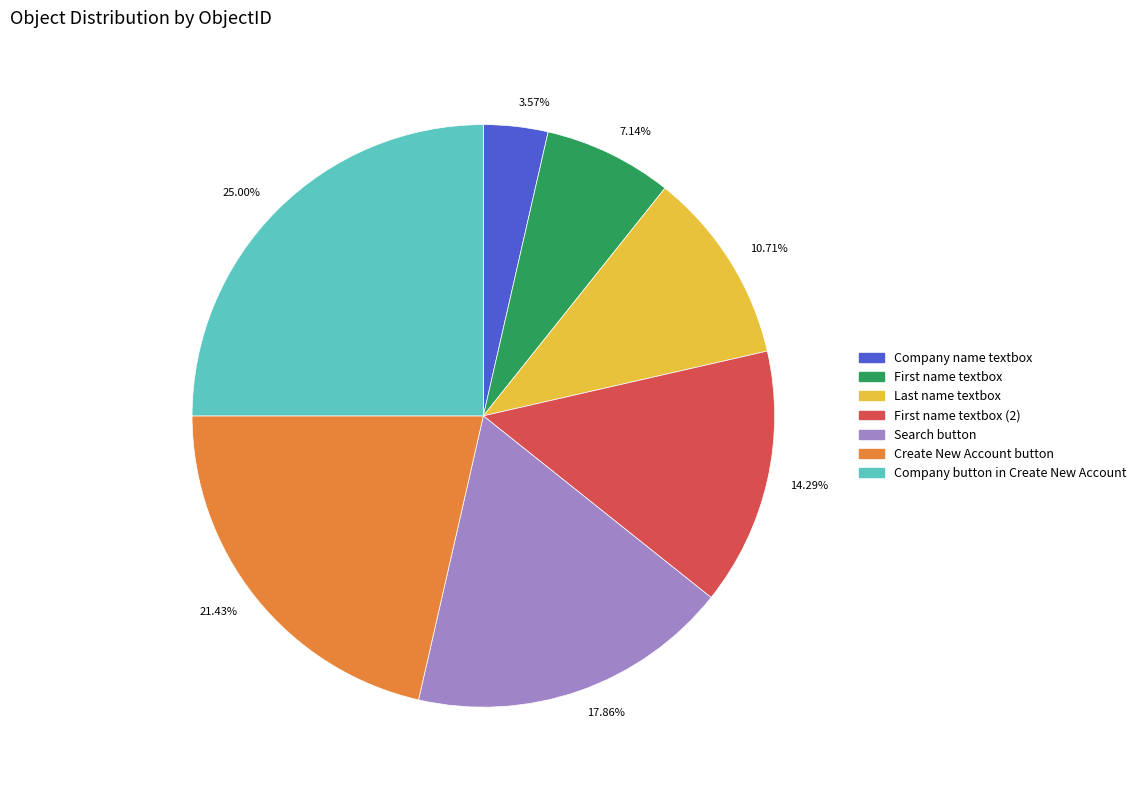

To the nearest percent, what is the difference between the largest and smallest slice percentages?

21%